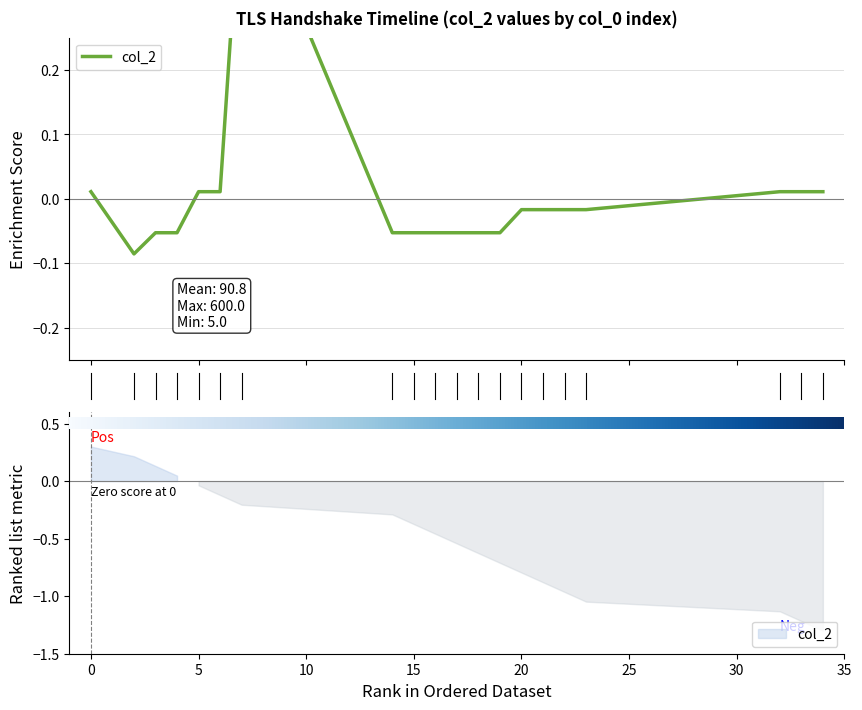

Reading right to left, transcribe all the data shown in this chart.

34=0.0	33=0.0	32=0.0	23=-0.0	22=-0.0	21=-0.0	20=-0.0	19=-0.1	18=-0.1	17=-0.1	16=-0.1	15=-0.1	14=-0.1	7=0.5	6=0.0	5=0.0	4=-0.1	3=-0.1	2=-0.1	0=0.0